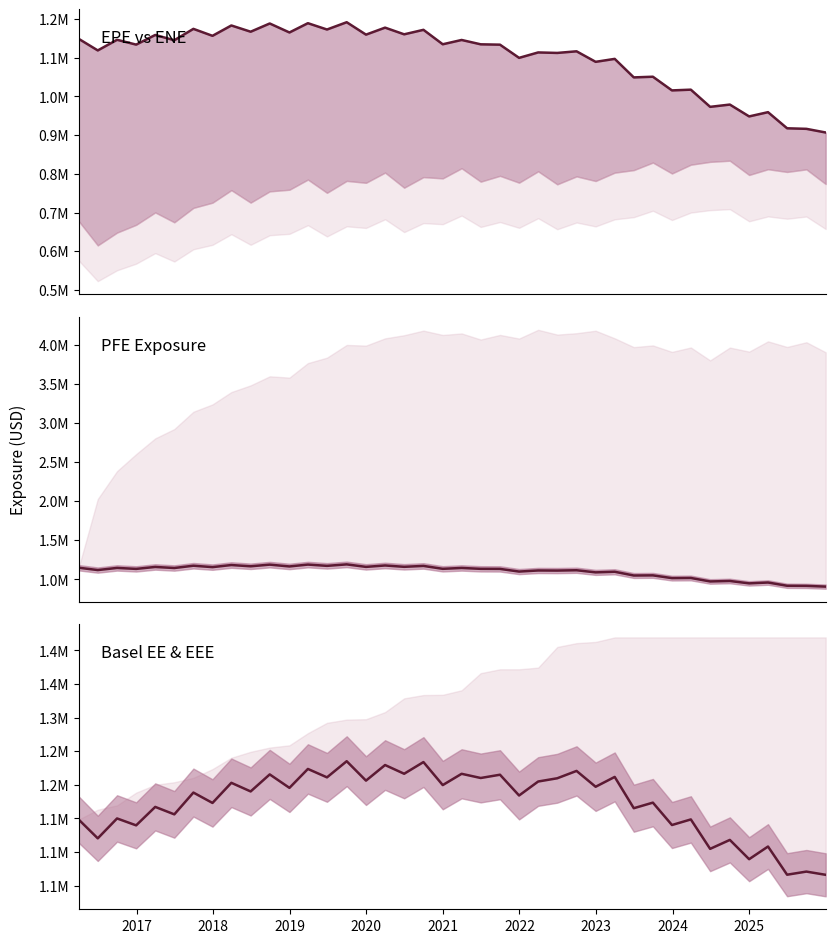

Does the chart display data point markers on the line(s)?

No